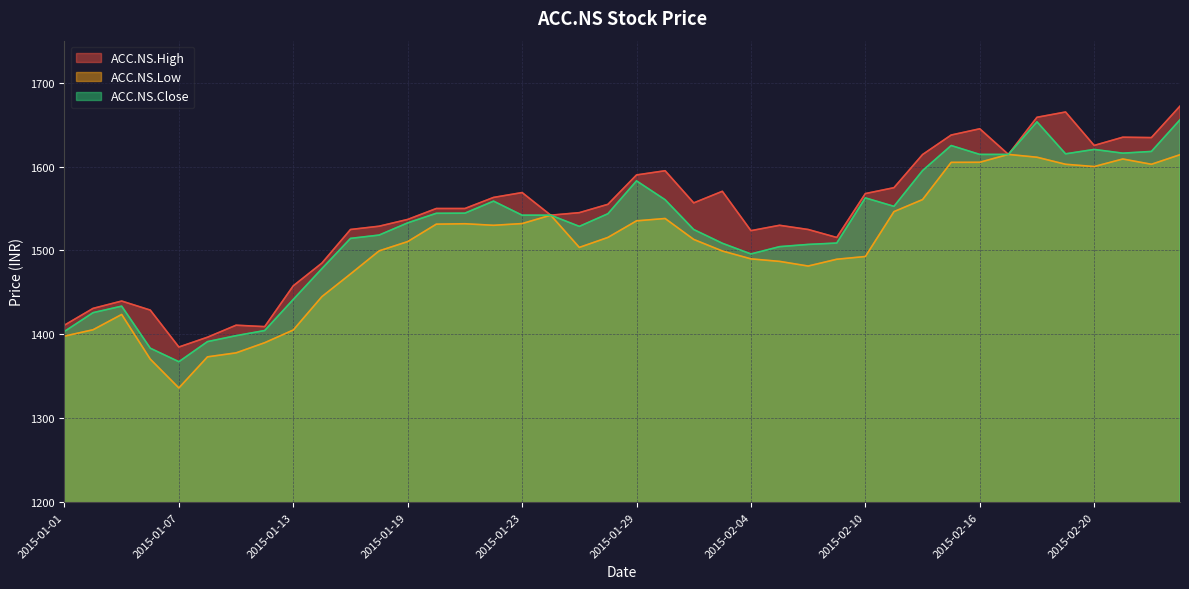

At which category is the sum across all series the highest?

2015-02-25